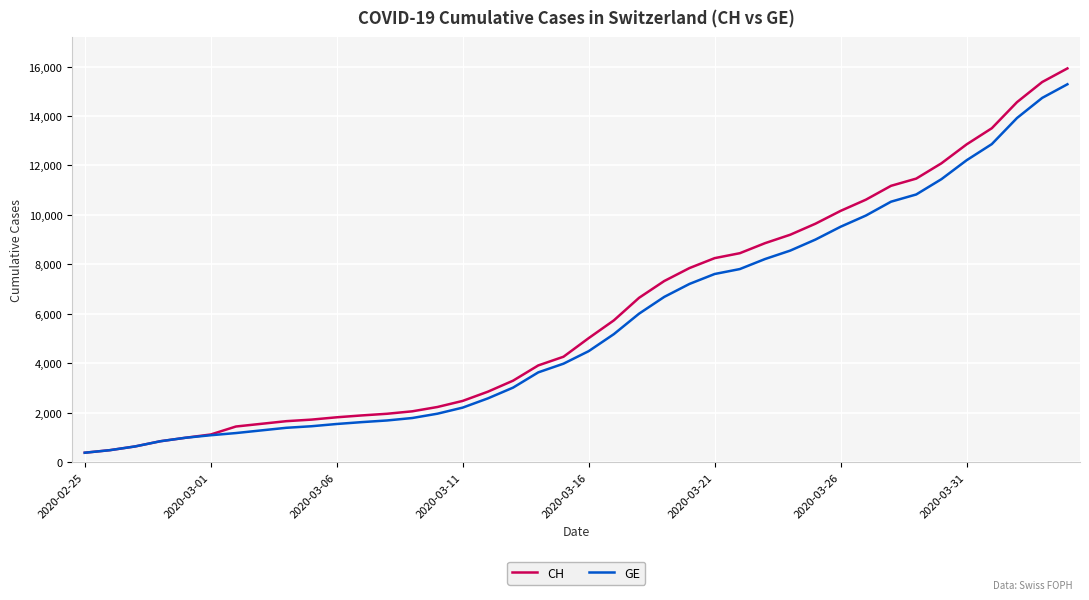

What is the greatest value displayed?

15926